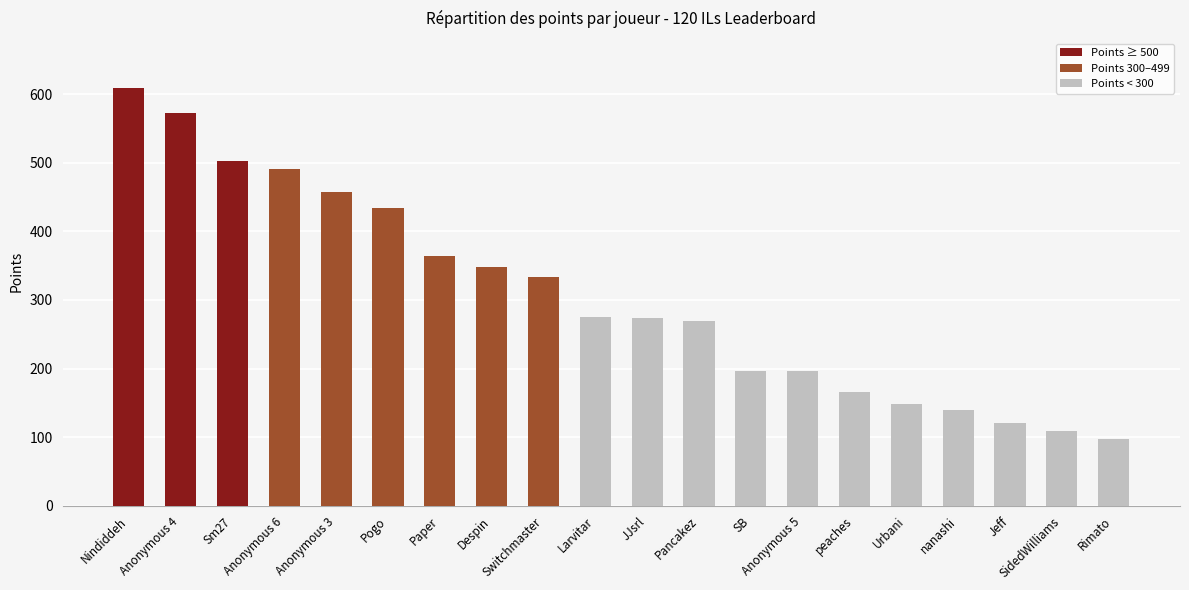

At which label does the data first exceed 275?

Nindiddeh